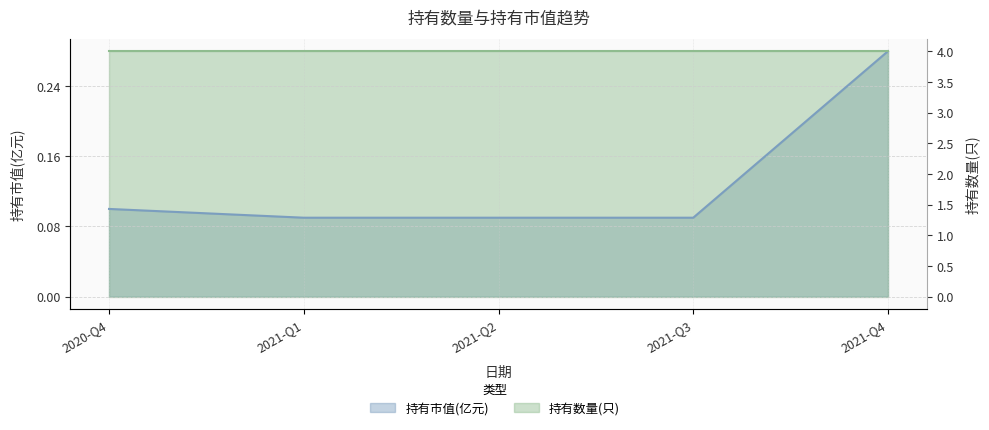

What is the label of the 1st point from the left?

2020-Q4